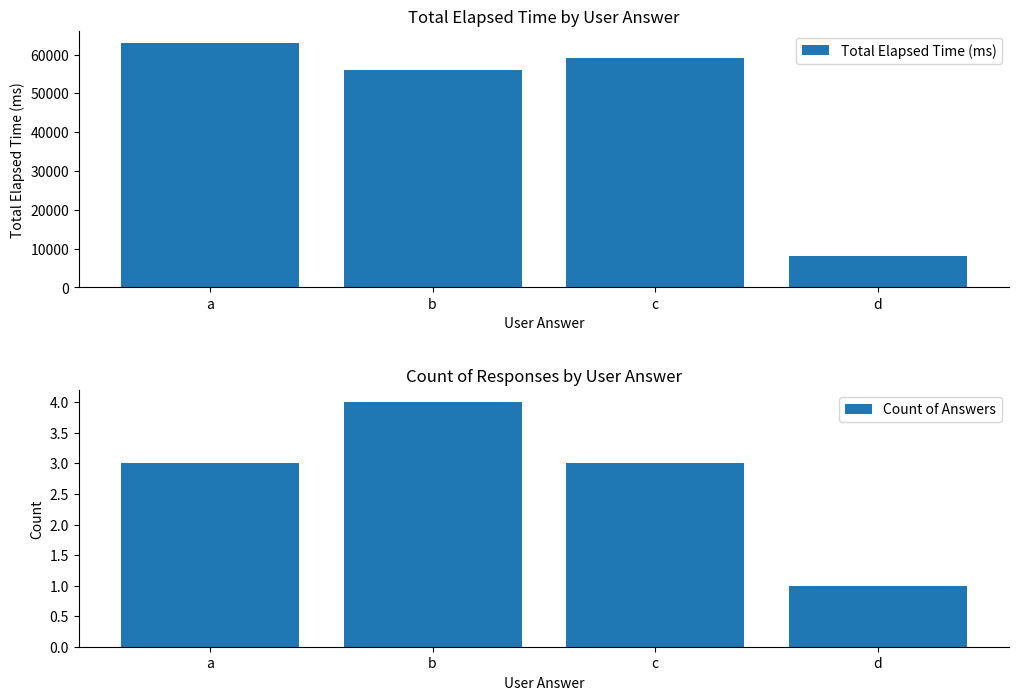

What is the sum of all Total Elapsed Time (ms) values?

186000